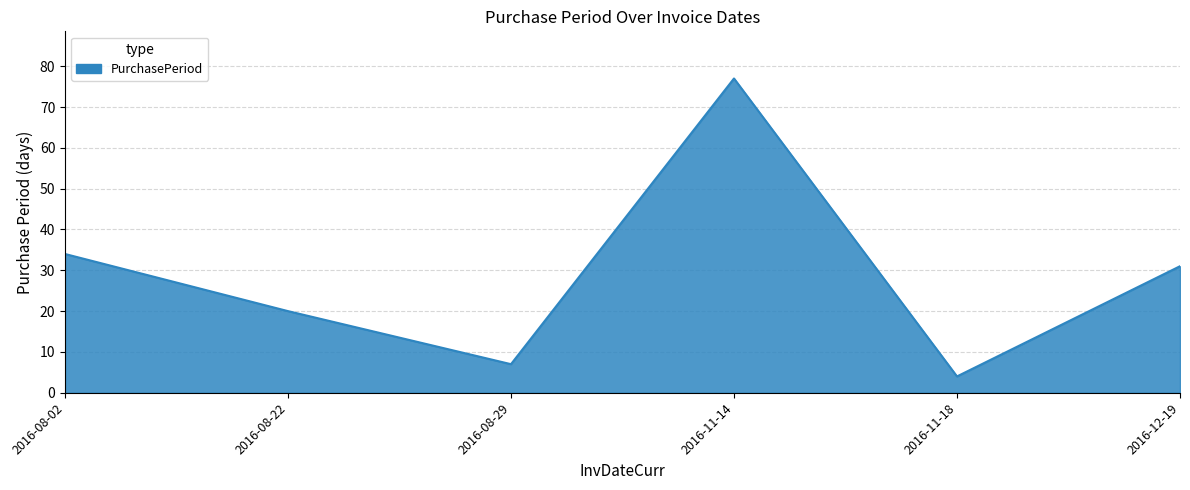

The chart shows a value of 6 at 2016-08-22. True or false?

False